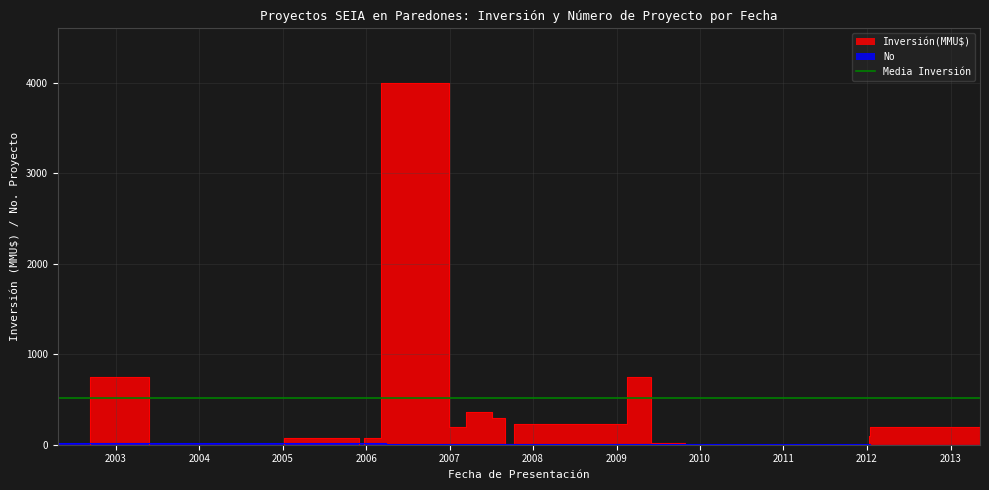

Which series has the widest spread of values?

Inversión(MMU$)